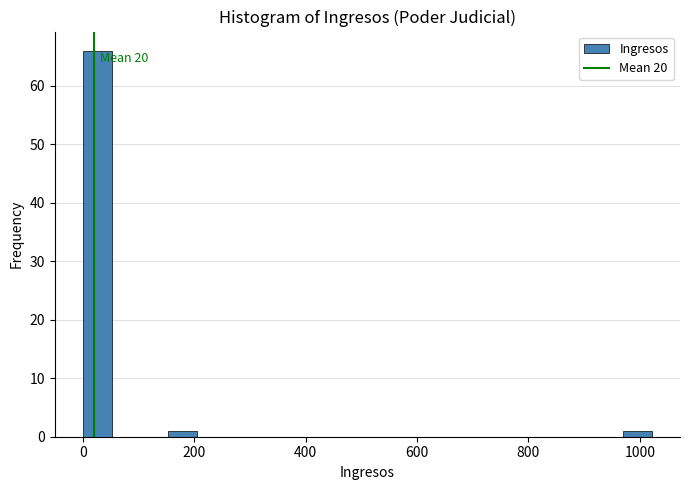

Around what value on the x-axis is the tallest bar? Give the approximate position of its centre, as read against the axis.

20